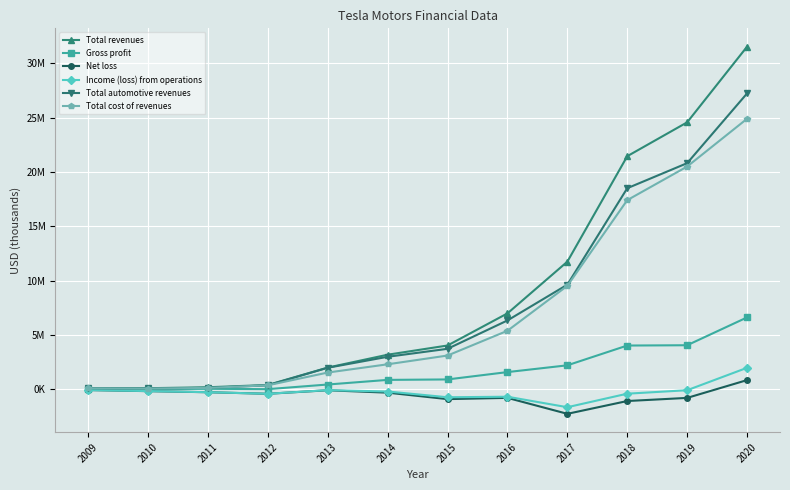

Is this an area chart (filled region under the line)?

No